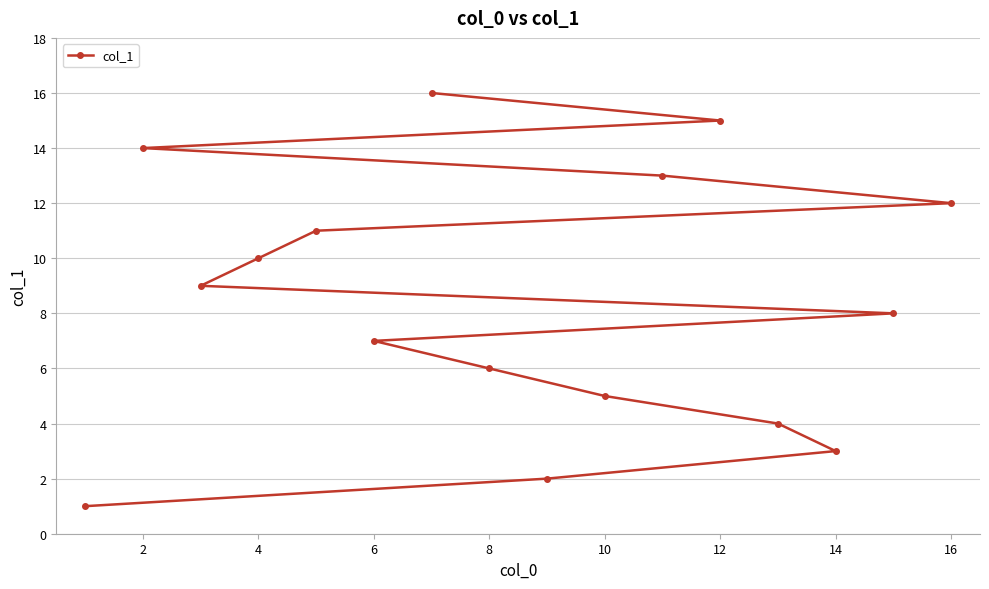

What is the smallest value displayed?

1